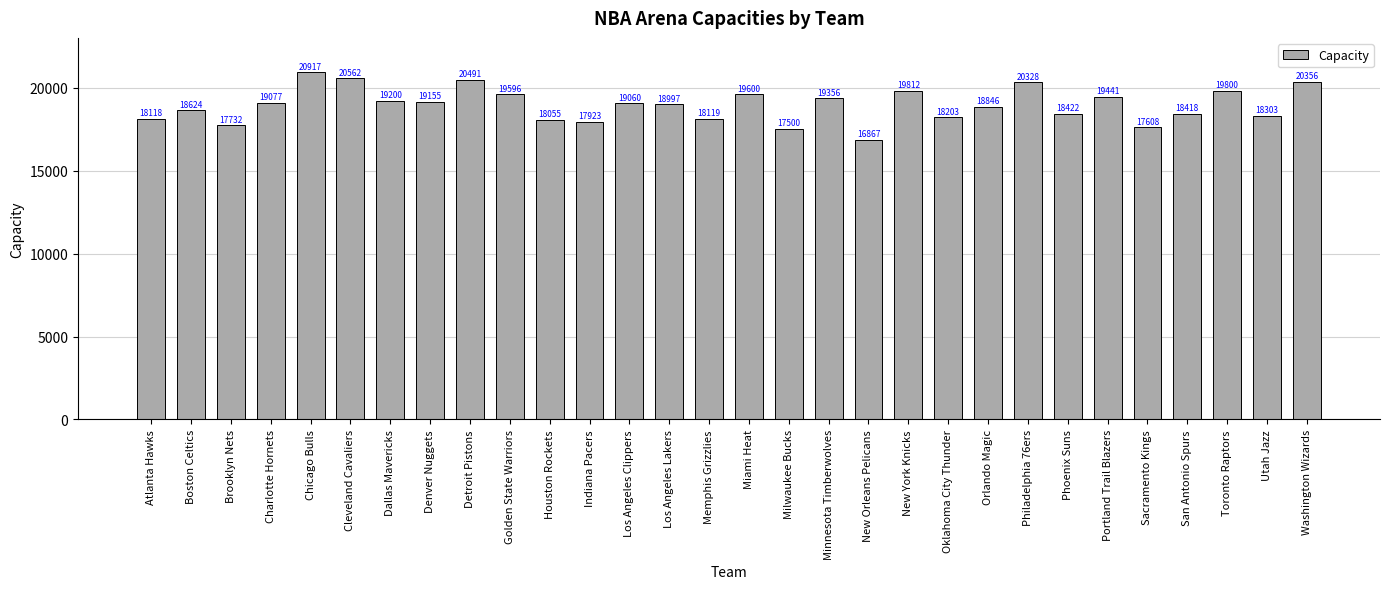

Reading right to left, list all the values displayed in this chart.

20356	18303	19800	18418	17608	19441	18422	20328	18846	18203	19812	16867	19356	17500	19600	18119	18997	19060	17923	18055	19596	20491	19155	19200	20562	20917	19077	17732	18624	18118